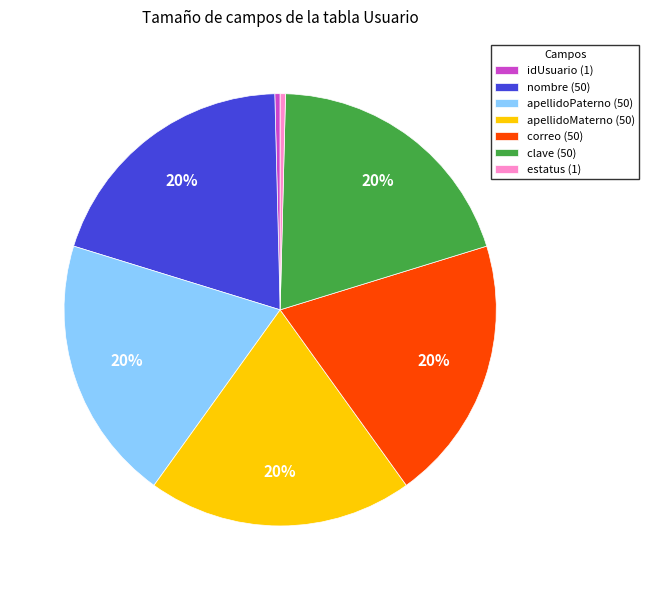

To the nearest percent, what portion does clave (50) represent?

20%